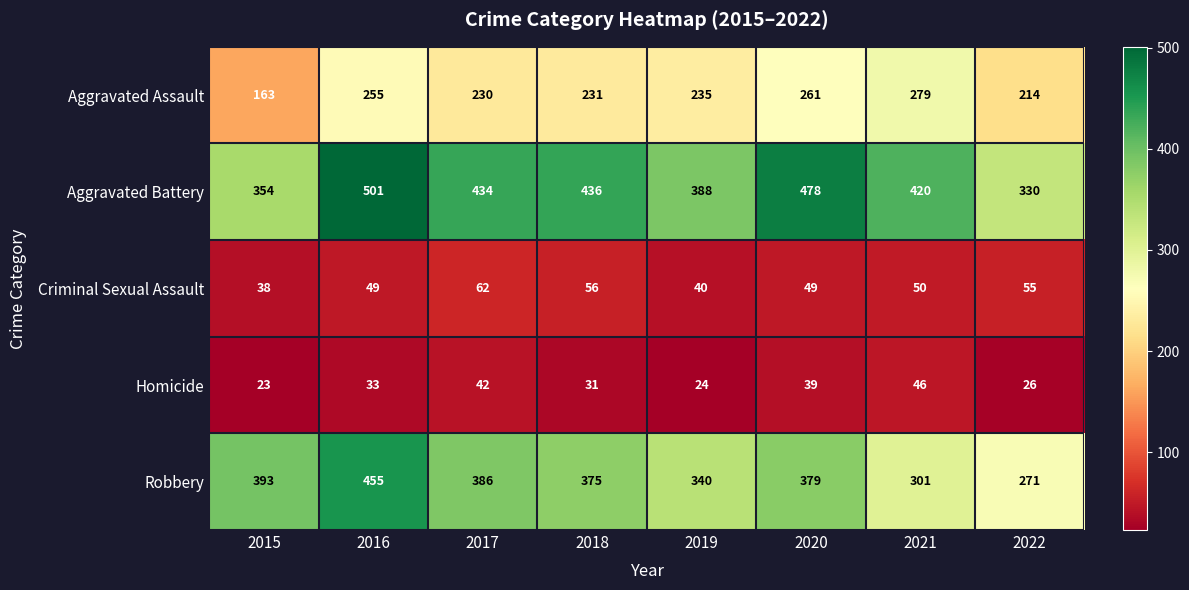

What is the sum of the Homicide values at 2020 and 2016?

72